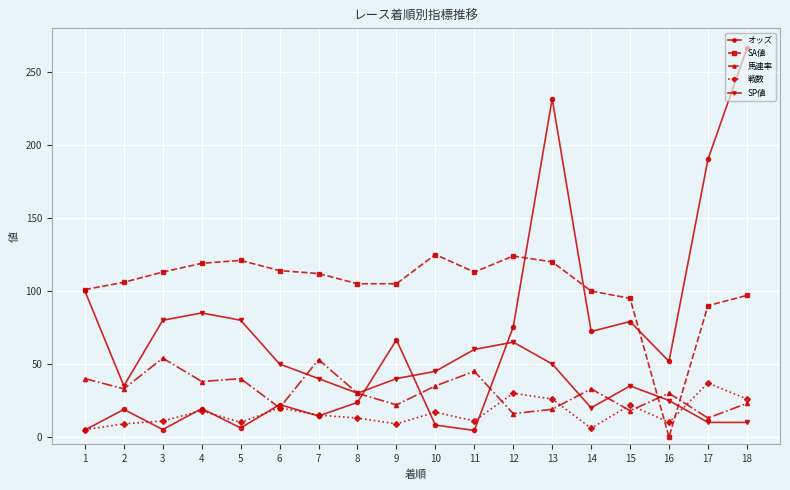

Which series ends up on top after the final intersection of オッズ and 戦数?

オッズ